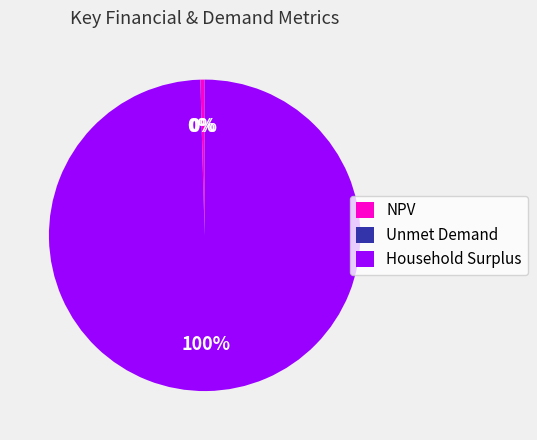

What is the largest slice in the pie chart?

Household Surplus